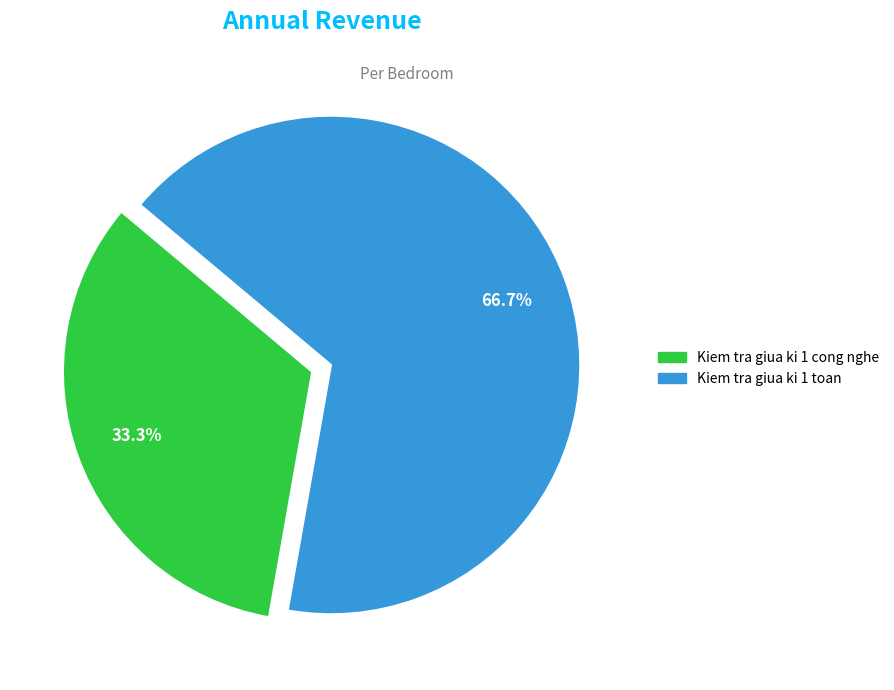

Which has a higher value, Kiem tra giua ki 1 toan or Kiem tra giua ki 1 cong nghe?

Kiem tra giua ki 1 toan